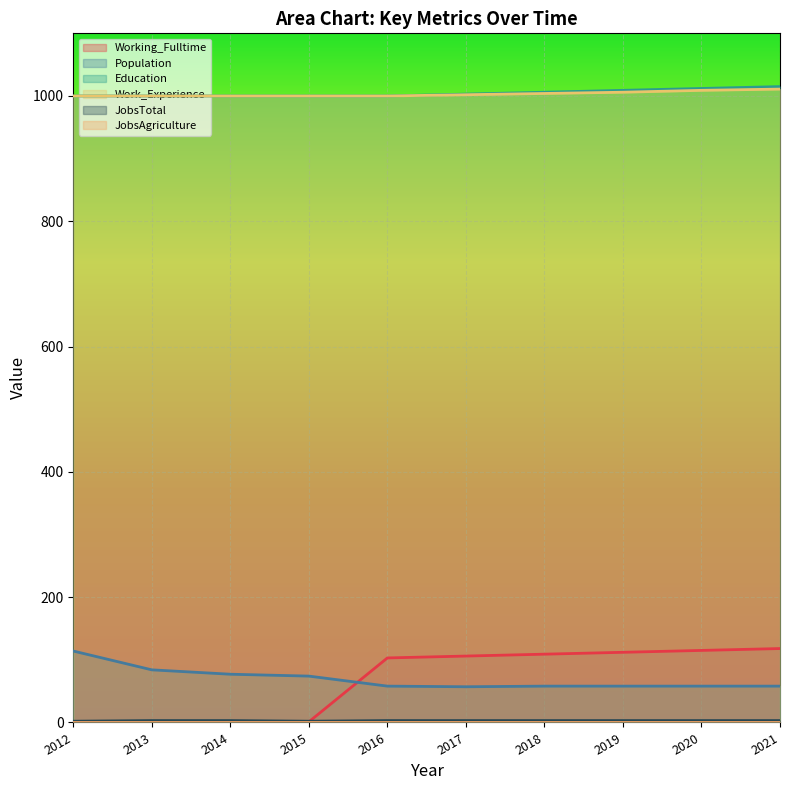

How many values in the Population series exceed 58?

4